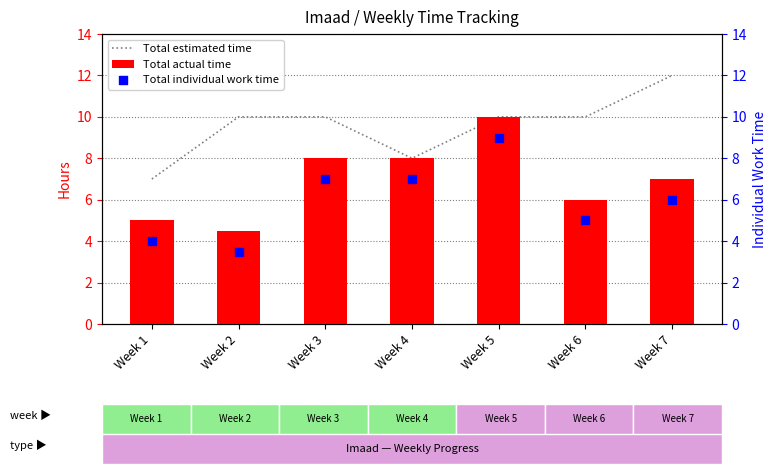

Which series contains the lowest Y value?

Total individual work time